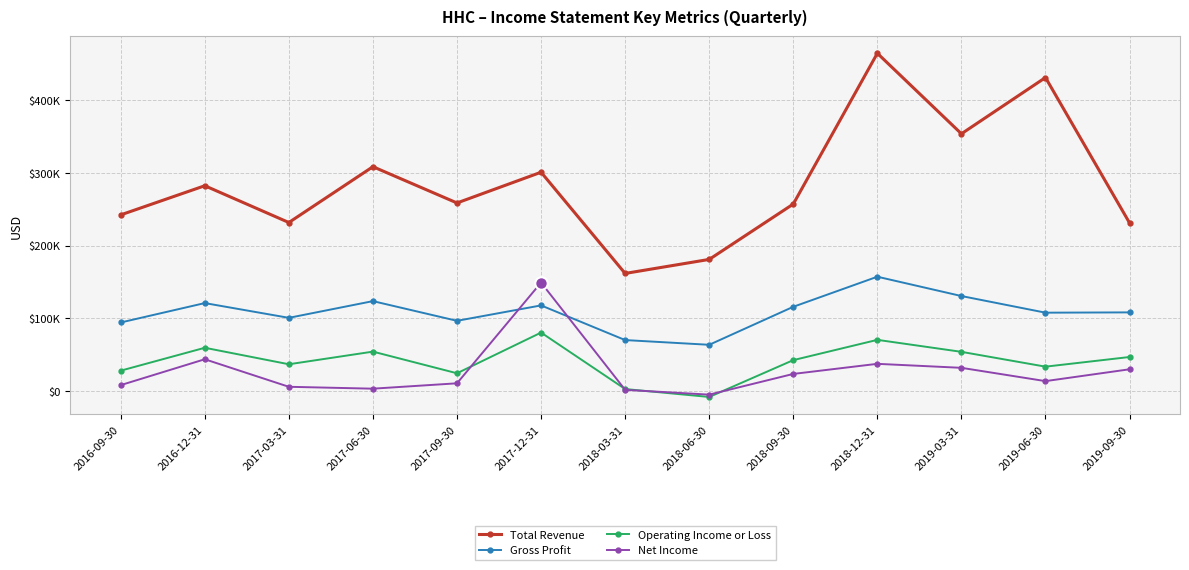

At which category does Gross Profit reach its first local valley?

2017-03-31